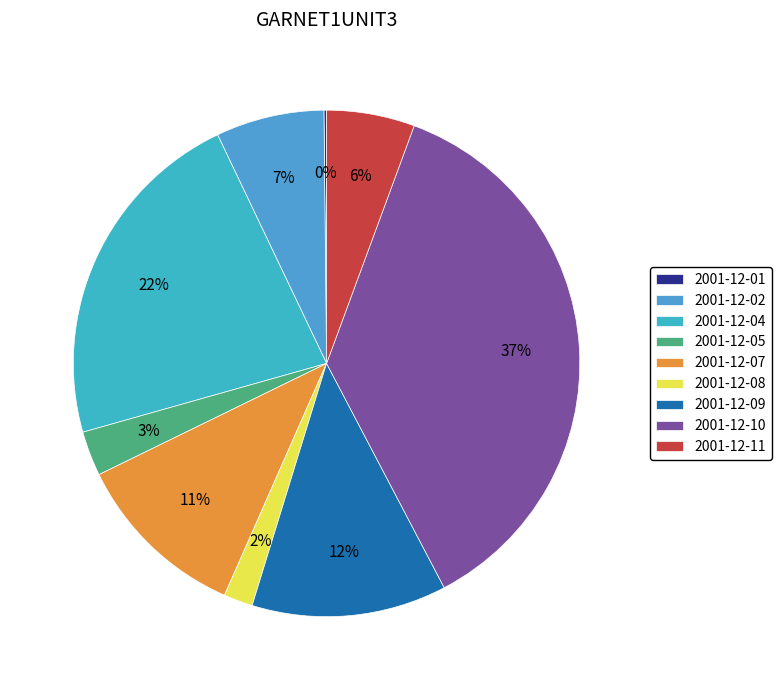

What is the smallest slice in the pie chart?

2001-12-01